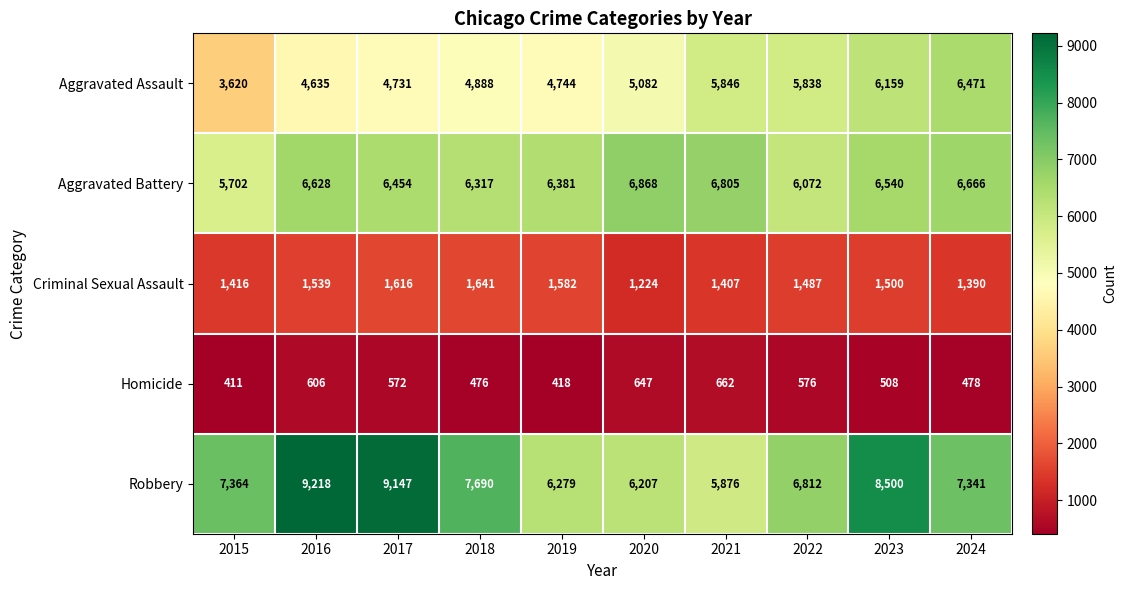

What is the sum of all Robbery values?

74434